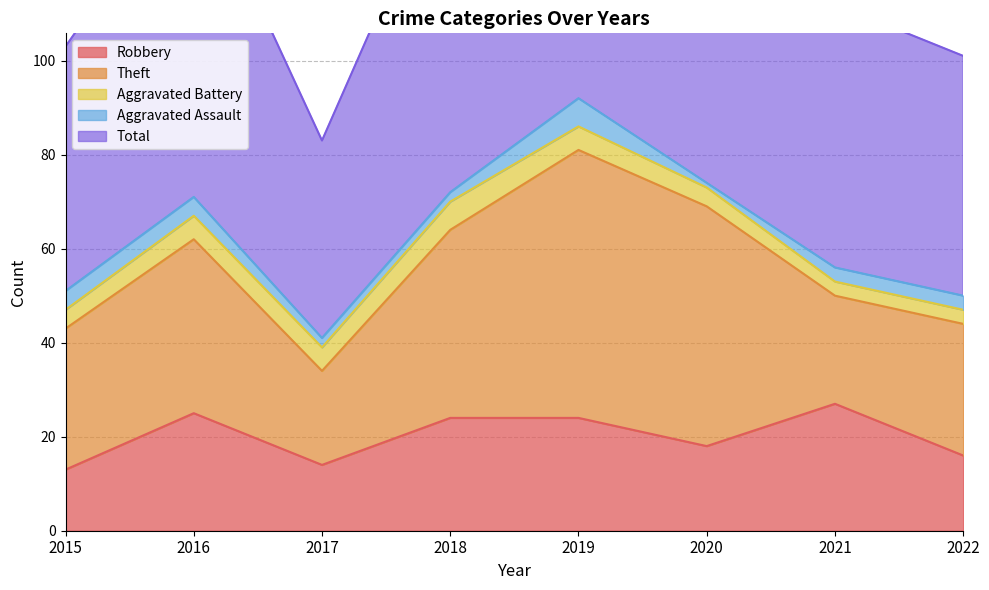

Reading left to right, what are all the values shown in this chart?

Robbery: 13	25	14	24	24	18	27	16
Theft: 30	37	20	40	57	51	23	28
Aggravated Battery: 4	5	5	6	5	4	3	3
Aggravated Assault: 4	4	2	2	6	1	3	3
Total: 52	71	42	73	92	74	56	51